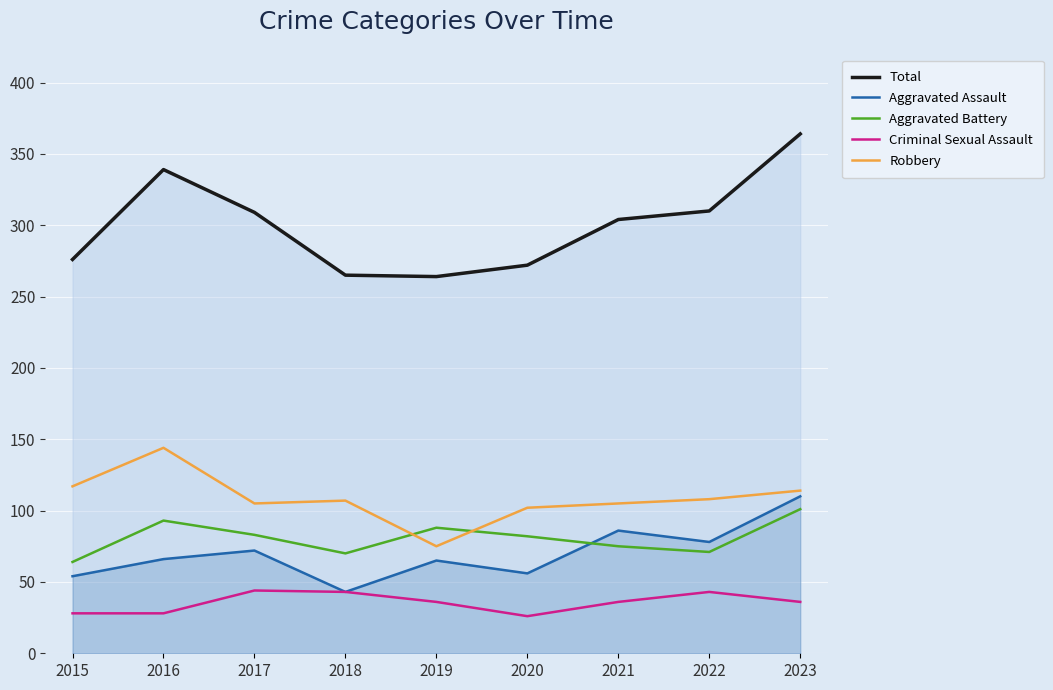

True or false: Robbery and Criminal Sexual Assault cross at least once.

False